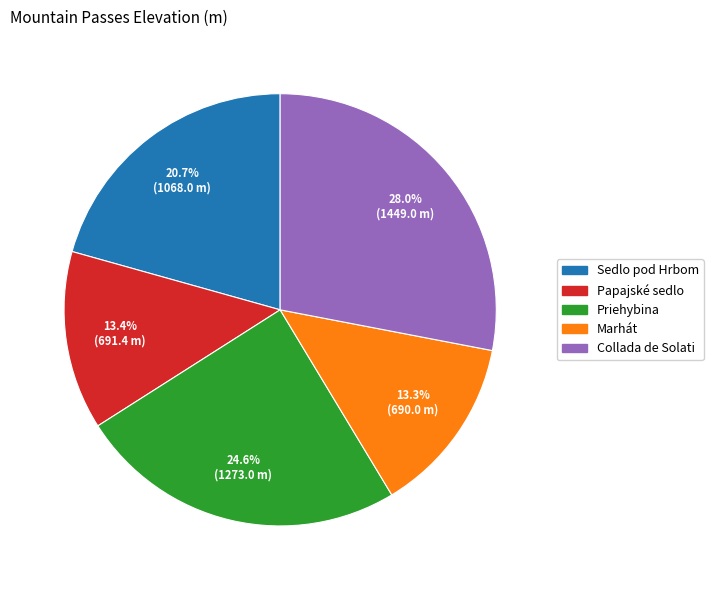

To the nearest percent, what portion does Priehybina represent?

25%